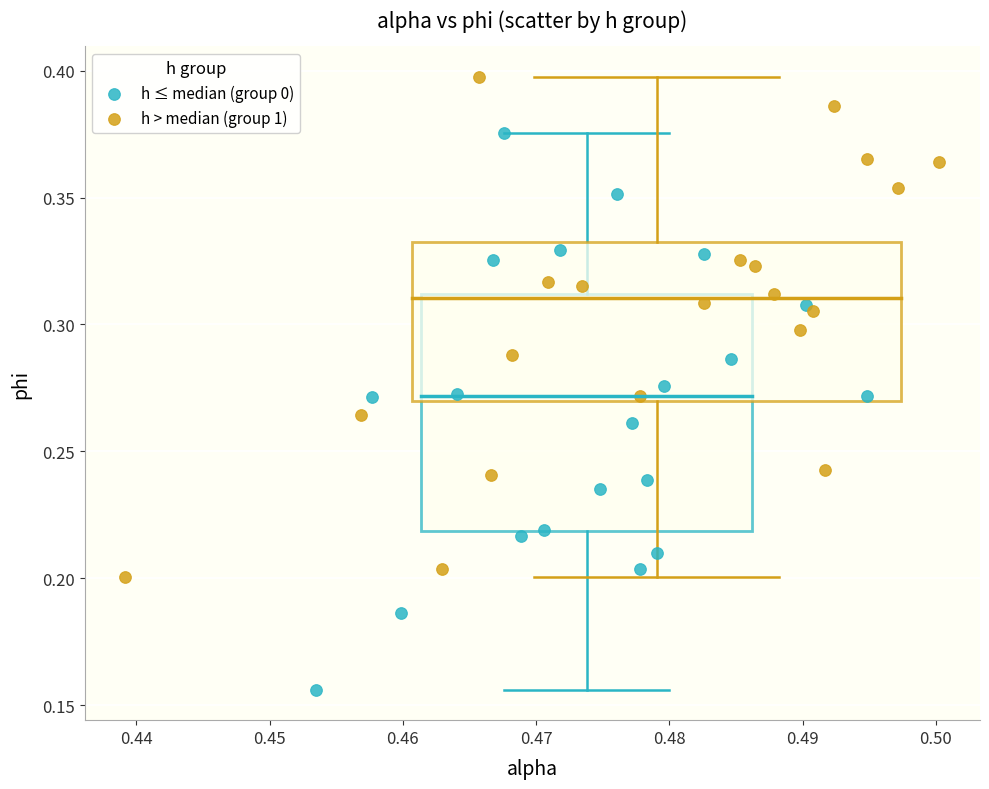

What are all the series names shown in the legend?

h ≤ median (group 0), h > median (group 1)